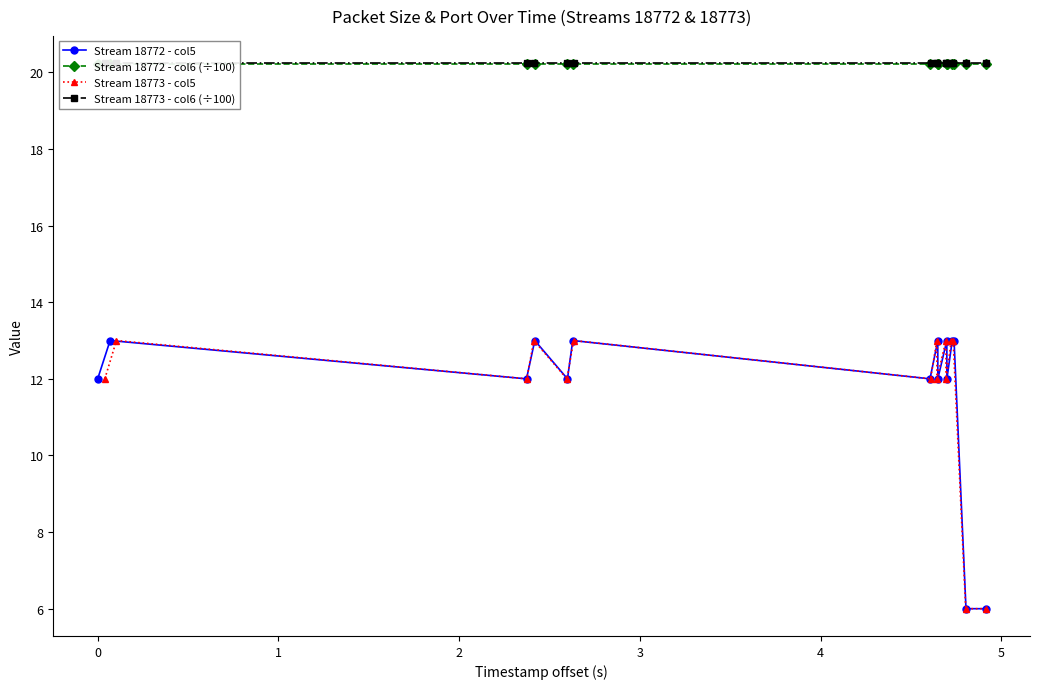

What is the value of the Stream 18772 - col5 point at the 3rd from the left?

12